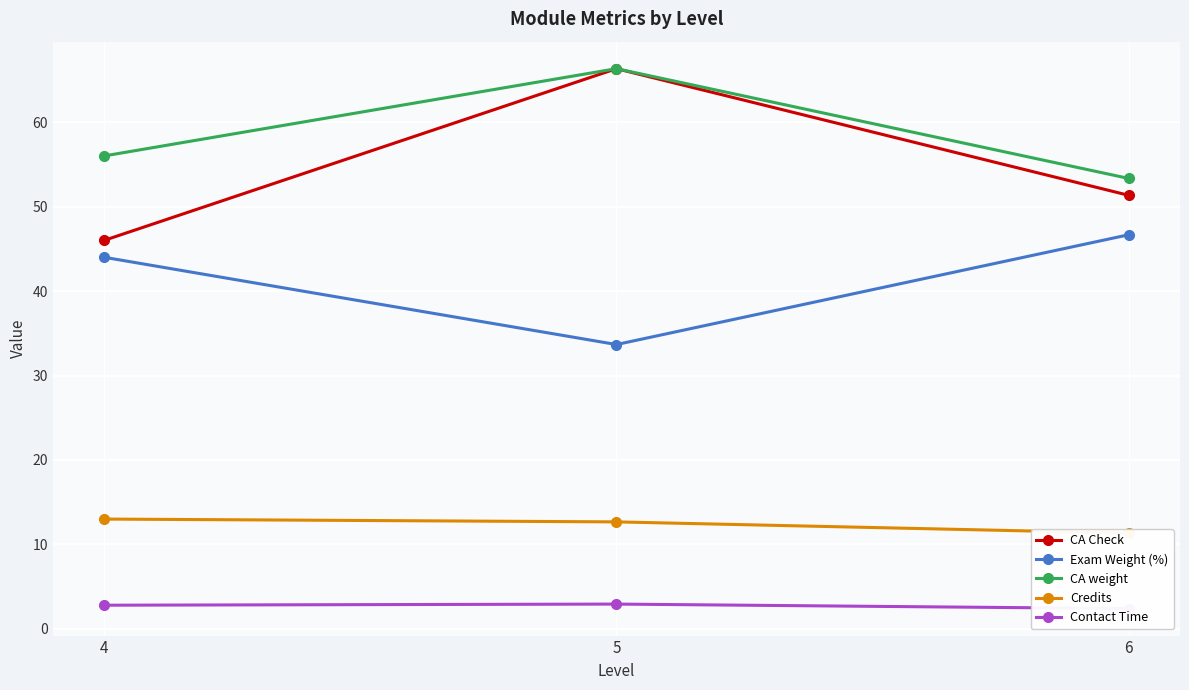

Rank the categories by CA weight value from highest to lowest.

5, 4, 6